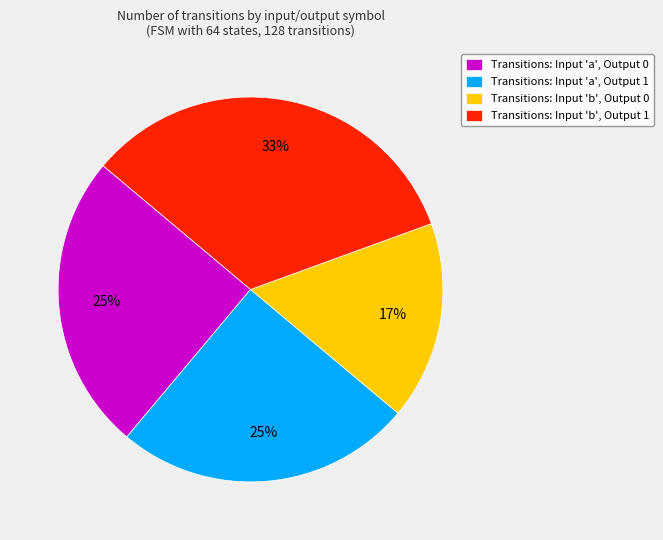

Is Transitions: Input 'a', Output 1 the majority of the pie?

No